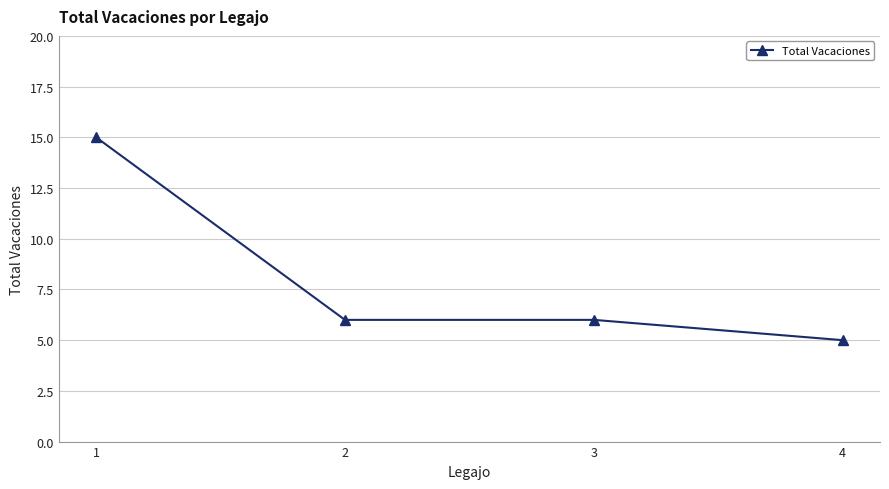

Reading left to right, extract all data points from this chart.

1=15	2=6	3=6	4=5